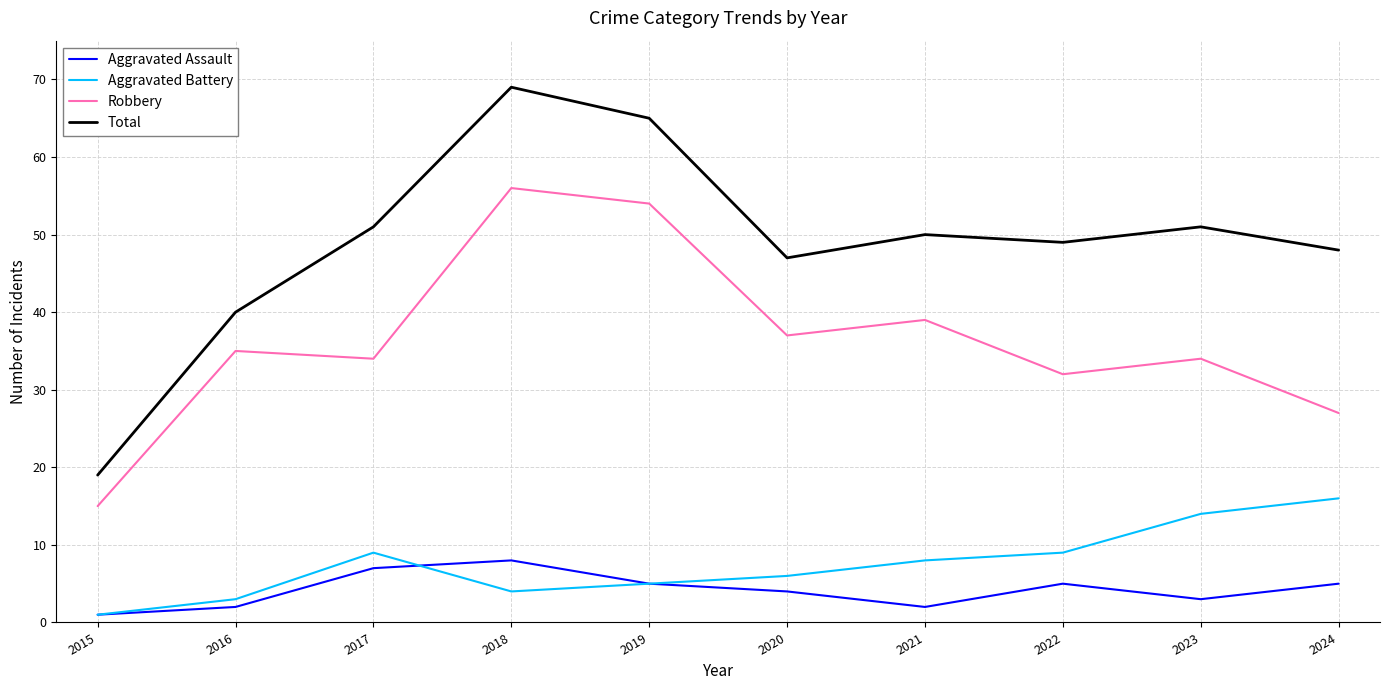

What is the difference between the second highest and minimum values in the Total series?

46